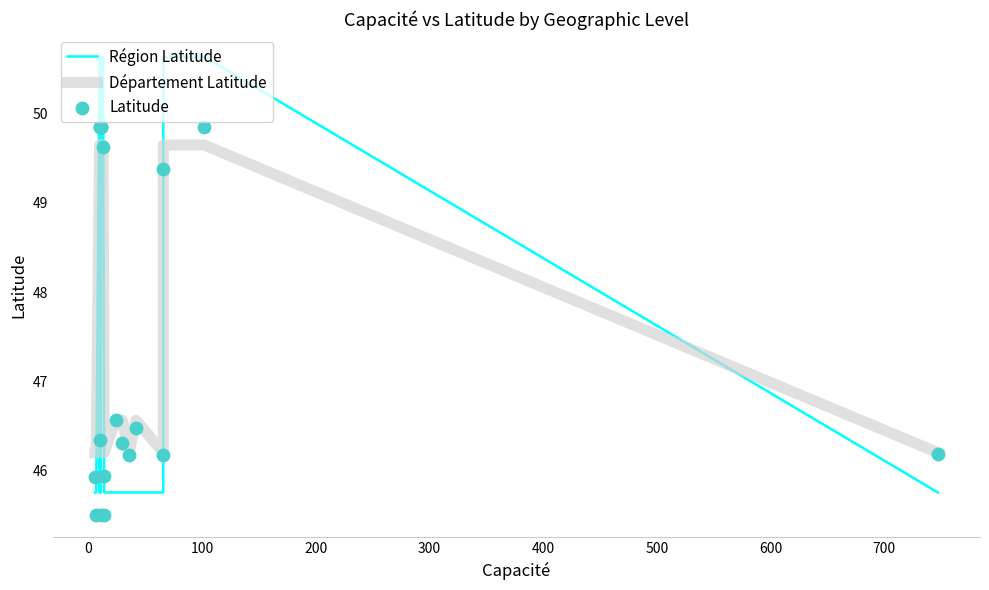

At which category is the sum across all series the highest?

100